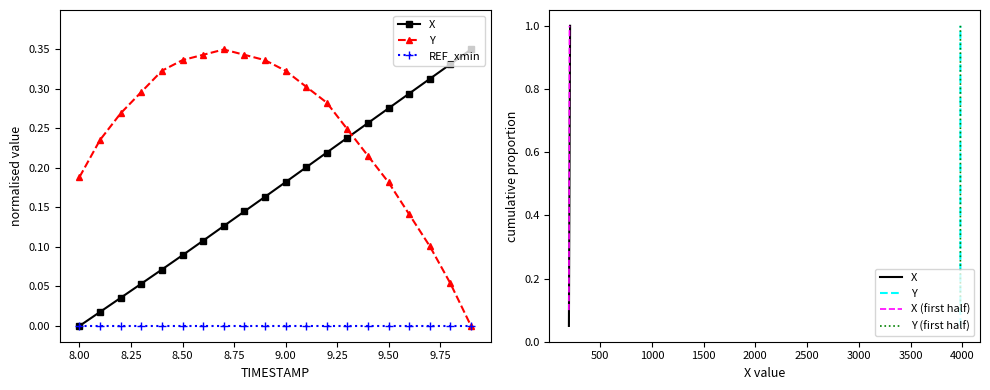

After their last crossing, which series has the higher values: X or Y?

X